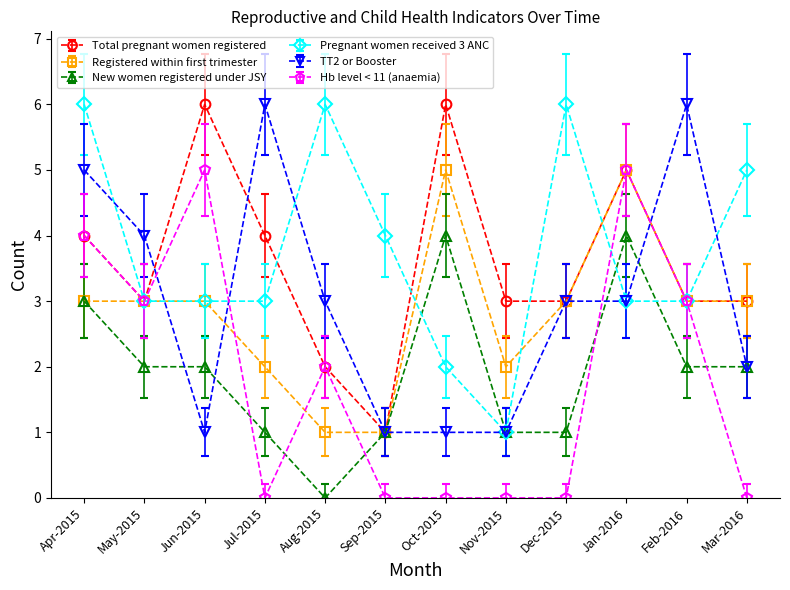

How many lines are shown in the chart?

6